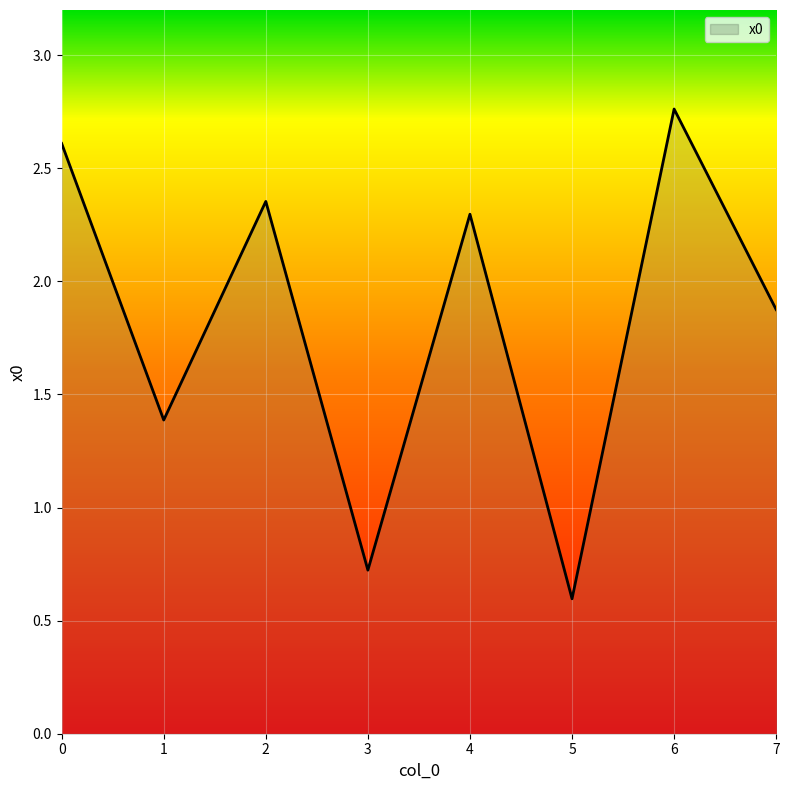

Between 7 and 6, which is larger?

6